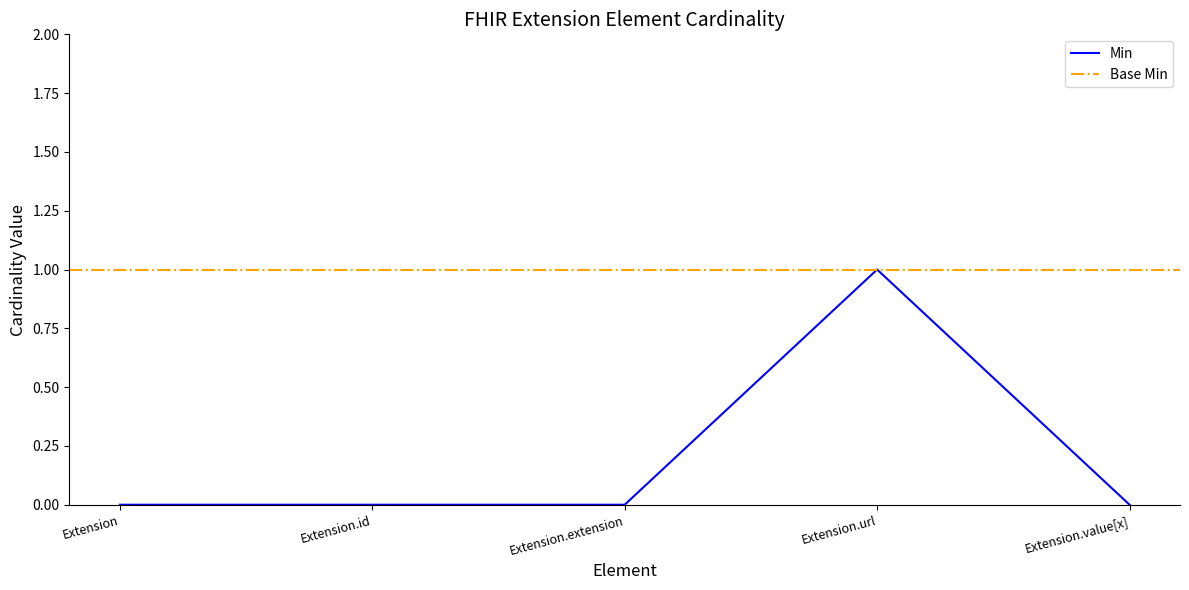

Rank the categories by value from lowest to highest.

Extension, Extension.id, Extension.extension, Extension.value[x], Extension.url